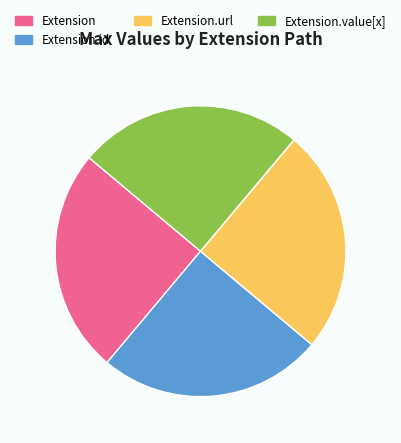

Approximately how many times larger is the value at Extension.id compared to Extension.url?

1.0